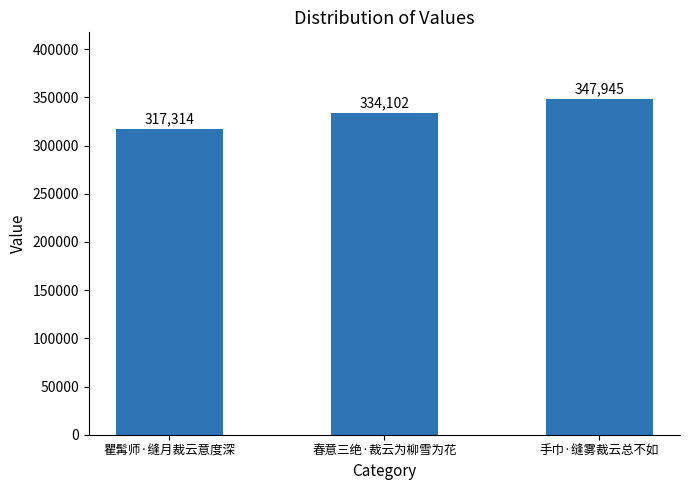

Approximately how many times larger is the value at 春意三绝·裁云为柳雪为花 compared to 手巾·缝雾裁云总不如?

1.0